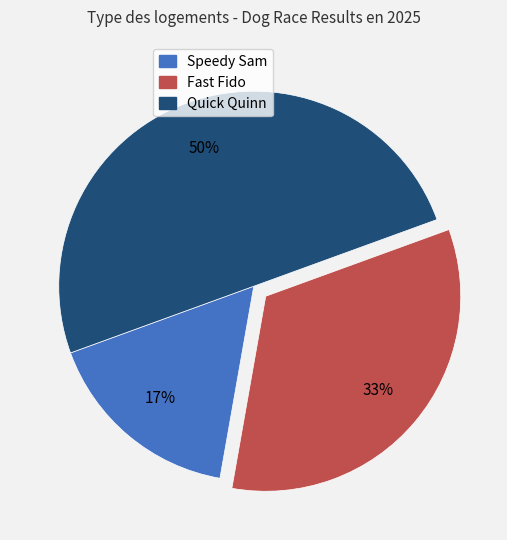

The Quick Quinn slice represents 38% of the pie. True or false?

False